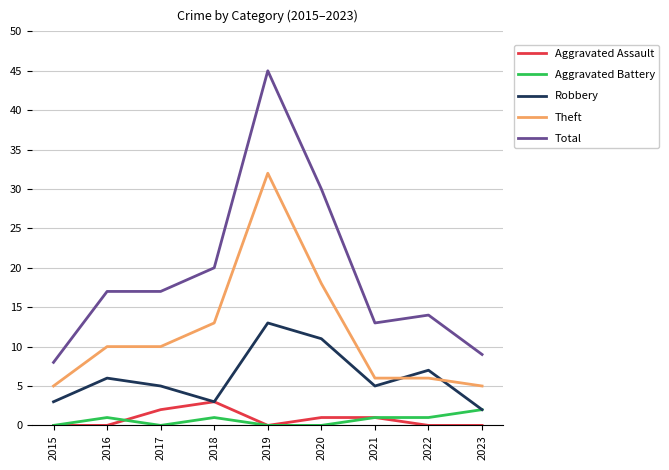

Read the Aggravated Battery value at 2023.

2